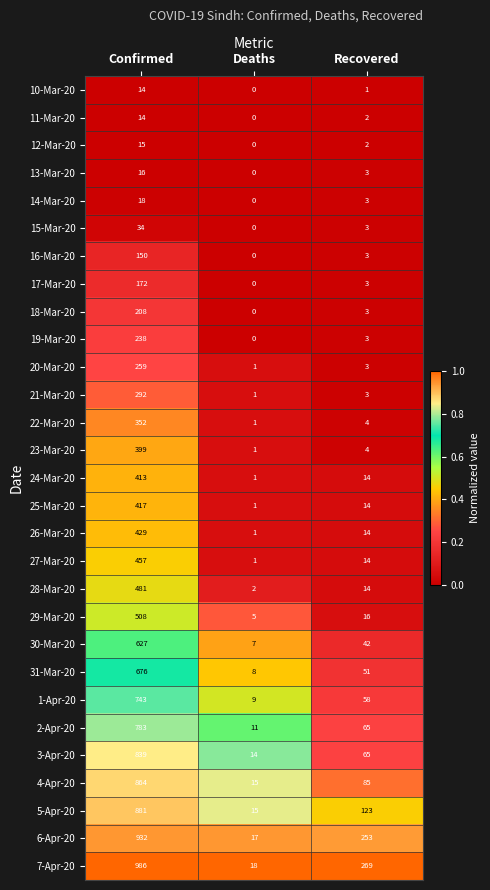

What is the sum of the 7-Apr-20 values at Recovered and Deaths?

287